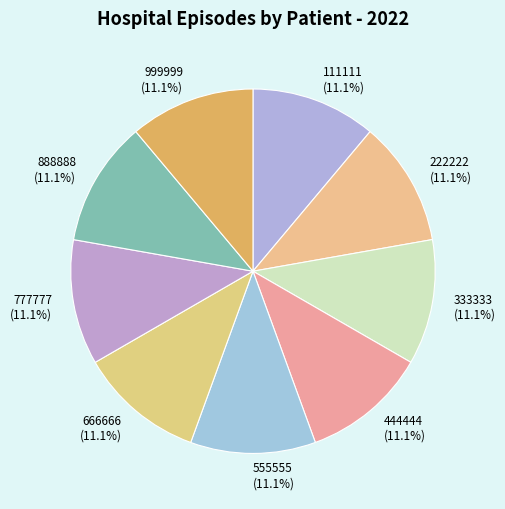

The 999999 slice represents 6% of the pie. True or false?

False